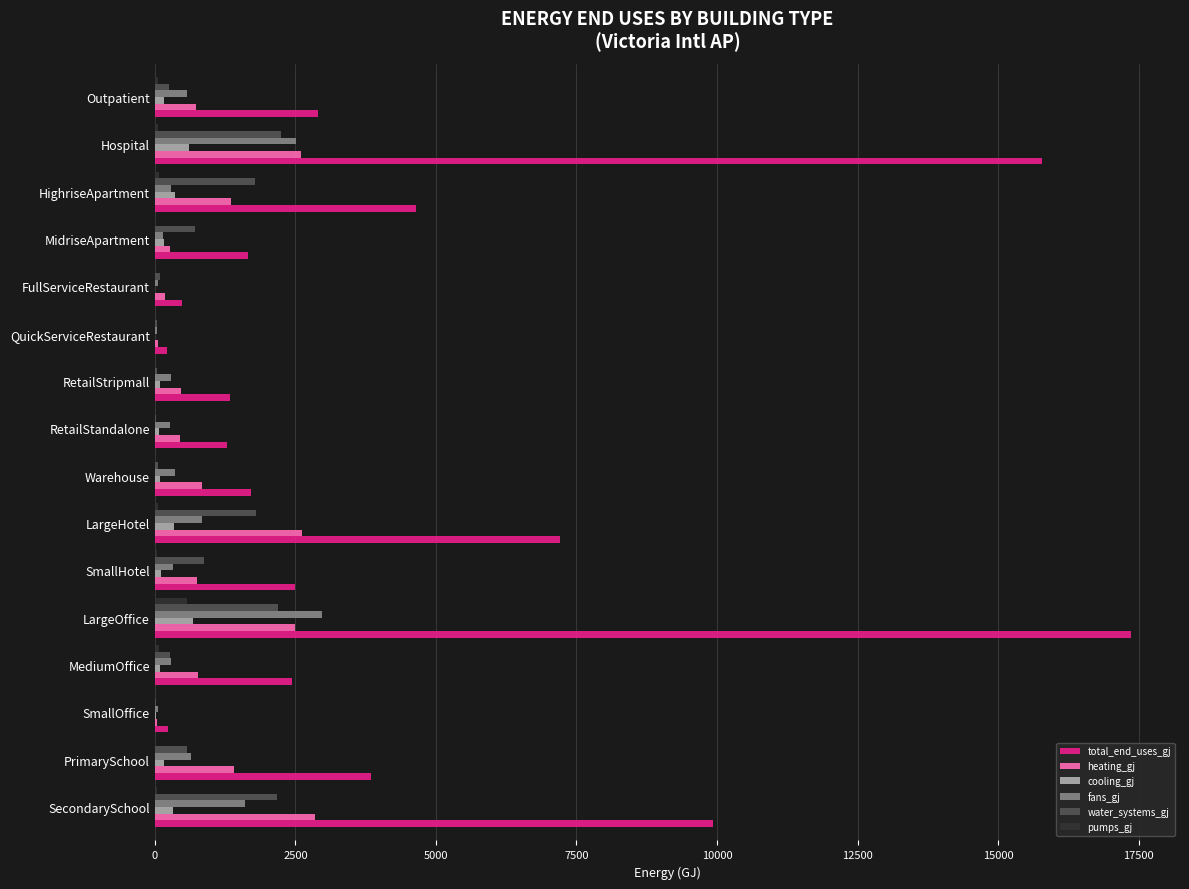

Is it true that total_end_uses_gj equals 2439.0 at MediumOffice?

True